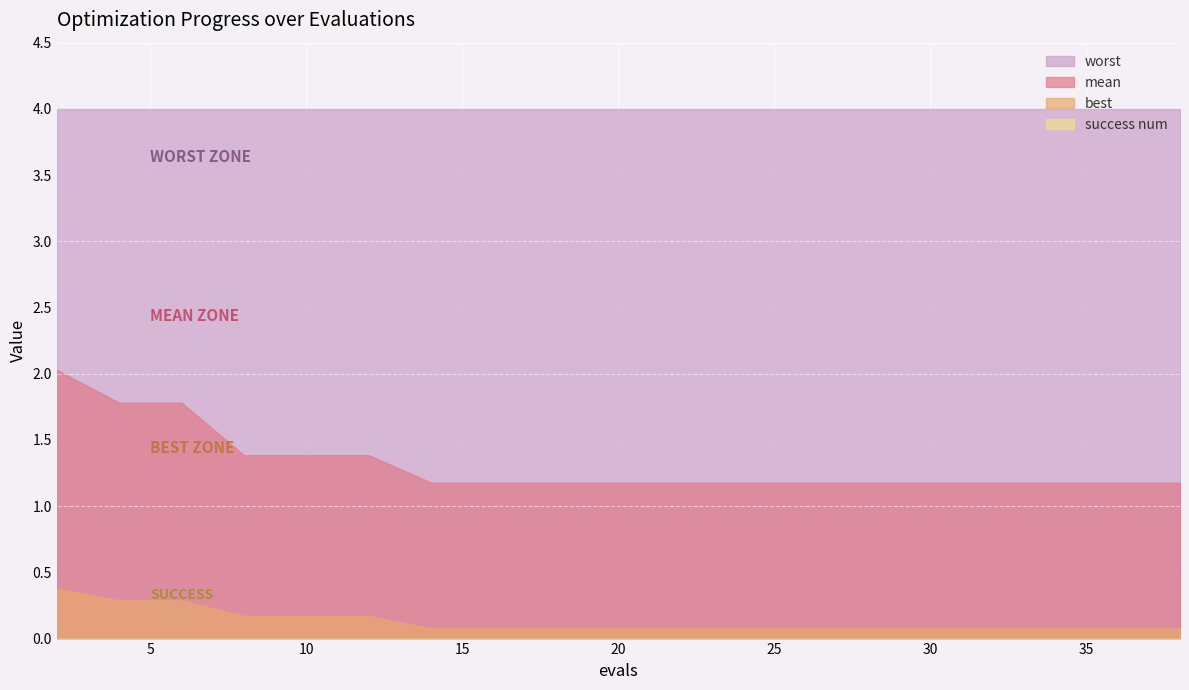

Rank the categories by success num value from highest to lowest.

2, 4, 6, 8, 10, 12, 14, 16, 18, 19, 21, 23, 25, 27, 29, 31, 33, 35, 36, 38